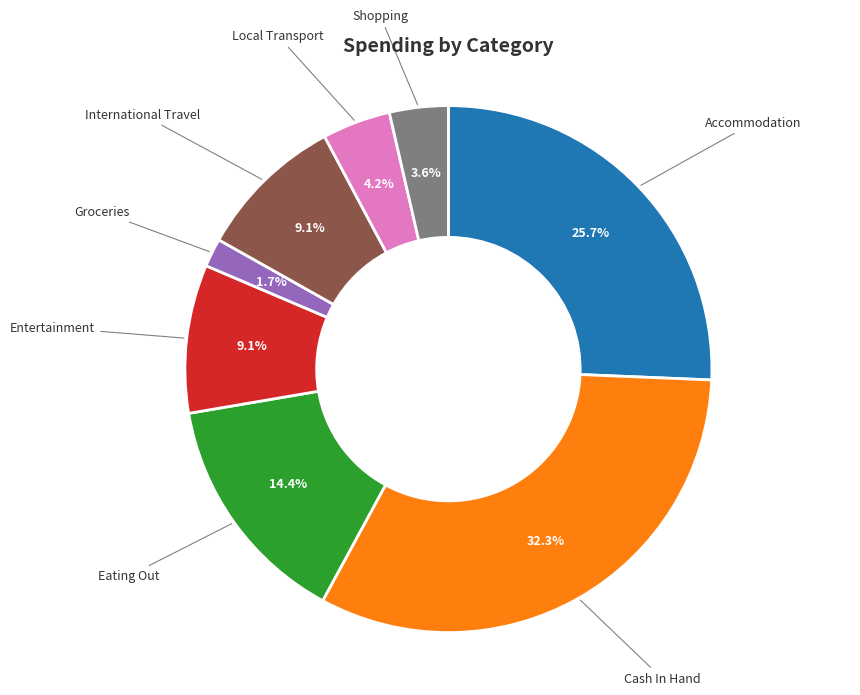

Is there a majority slice in this chart?

No